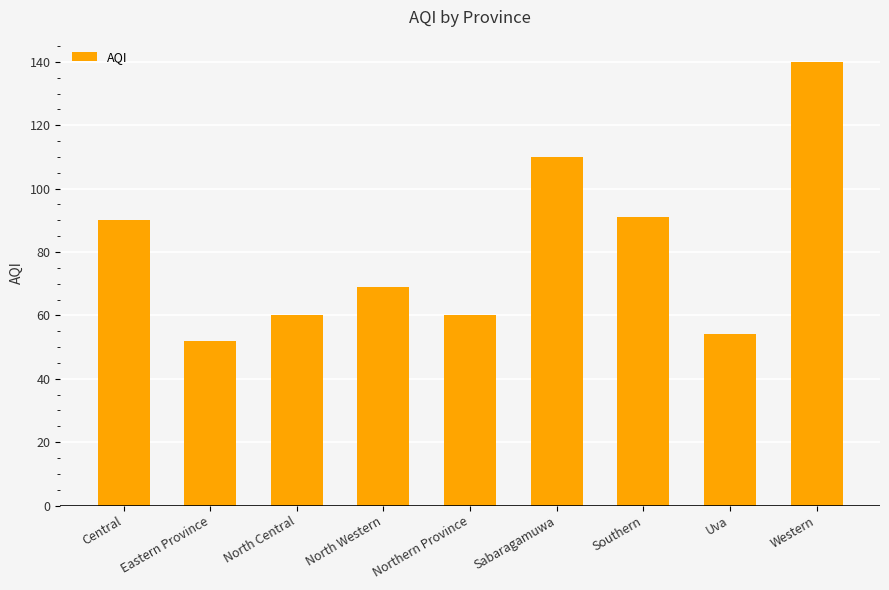

What is the value of the 9th bar from the left?

140